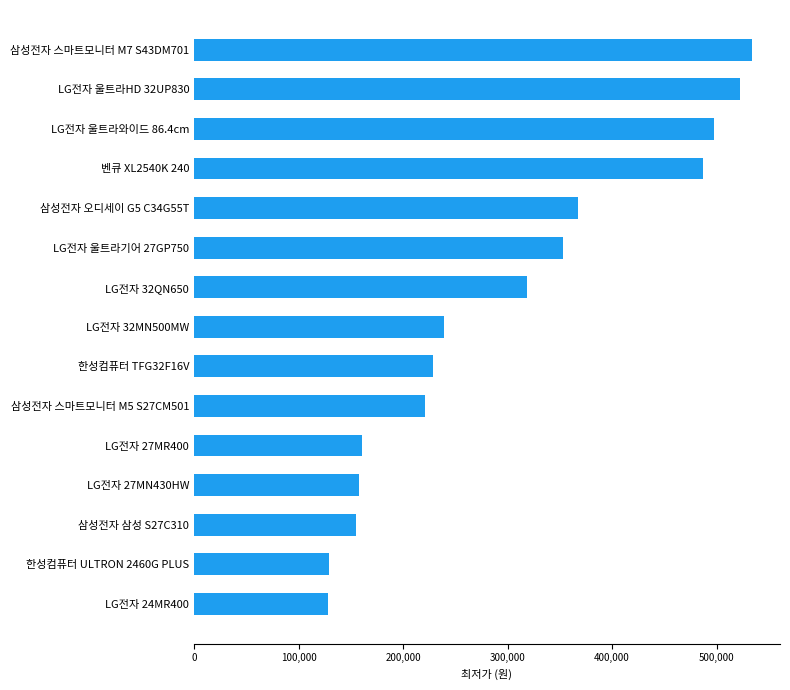

Where is the data nearest to the value 330870?

LG전자 32QN650